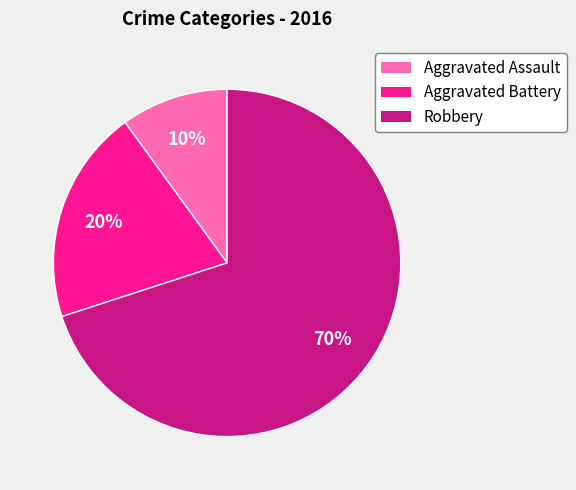

To the nearest percent, what portion does Robbery represent?

70%